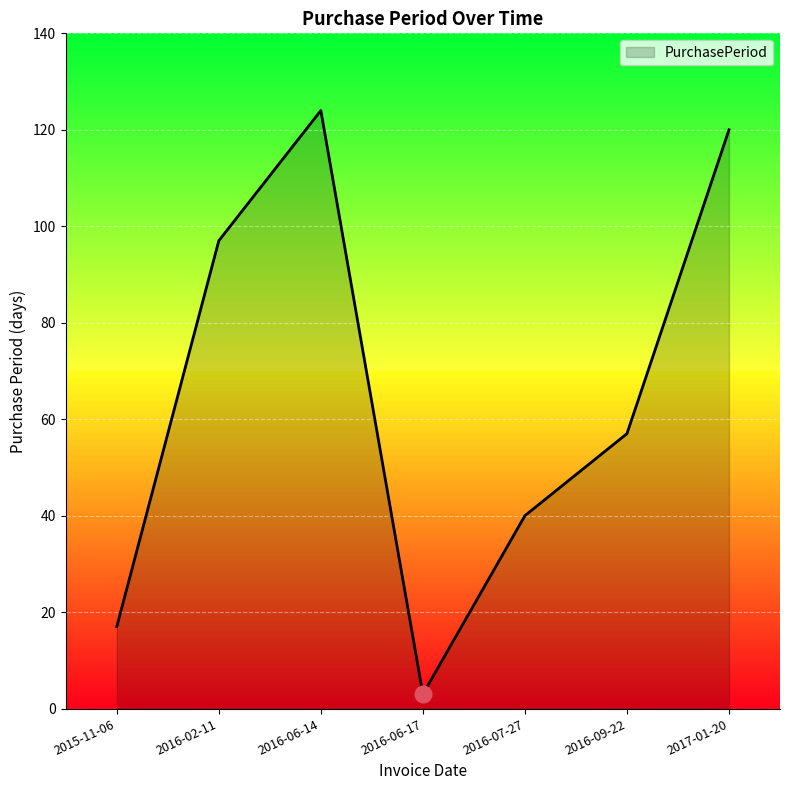

At which category does the data reach its first local peak?

2016-06-14